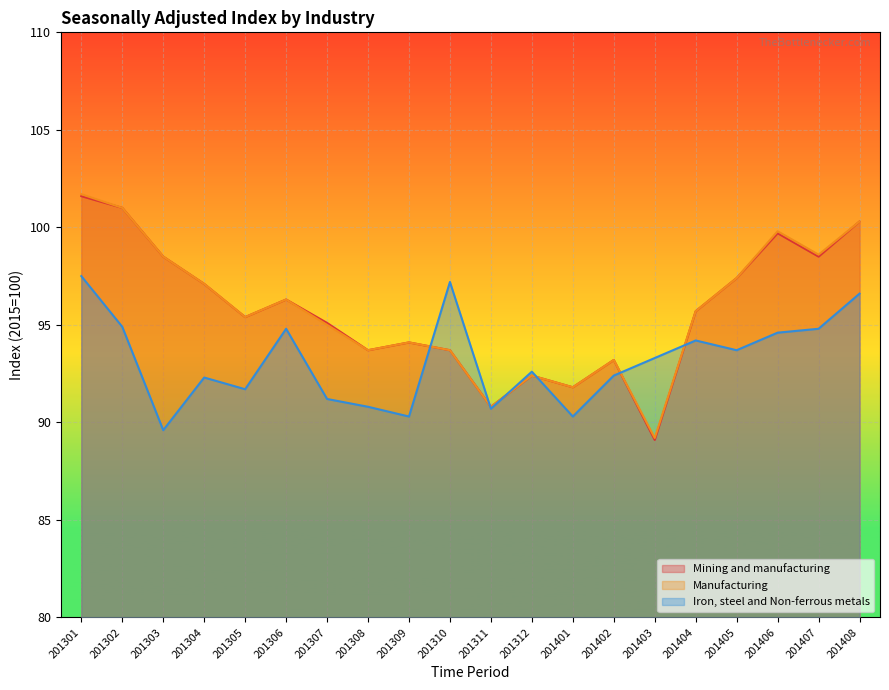

True or false: Mining and manufacturing has more than 2 points higher than both neighbors.

True